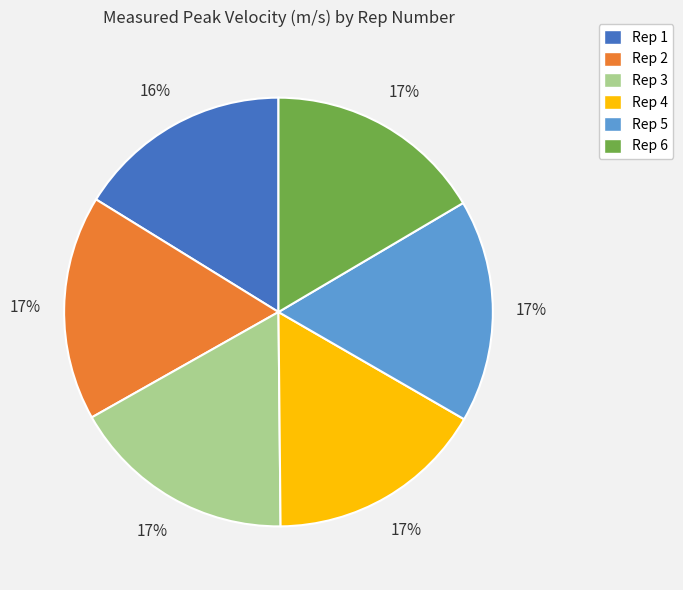

To the nearest percent, what is the difference between the largest and smallest slice percentages?

1%